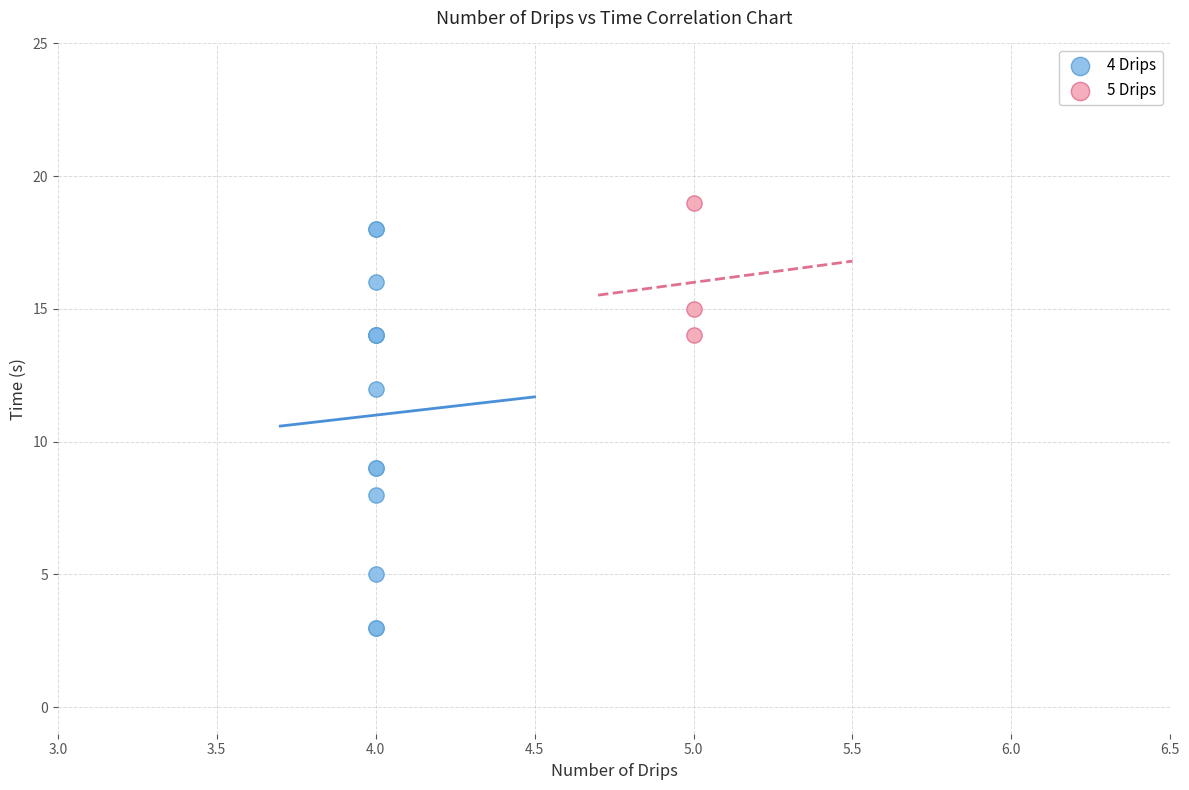

Which series has the widest spread of Y values?

4 Drips